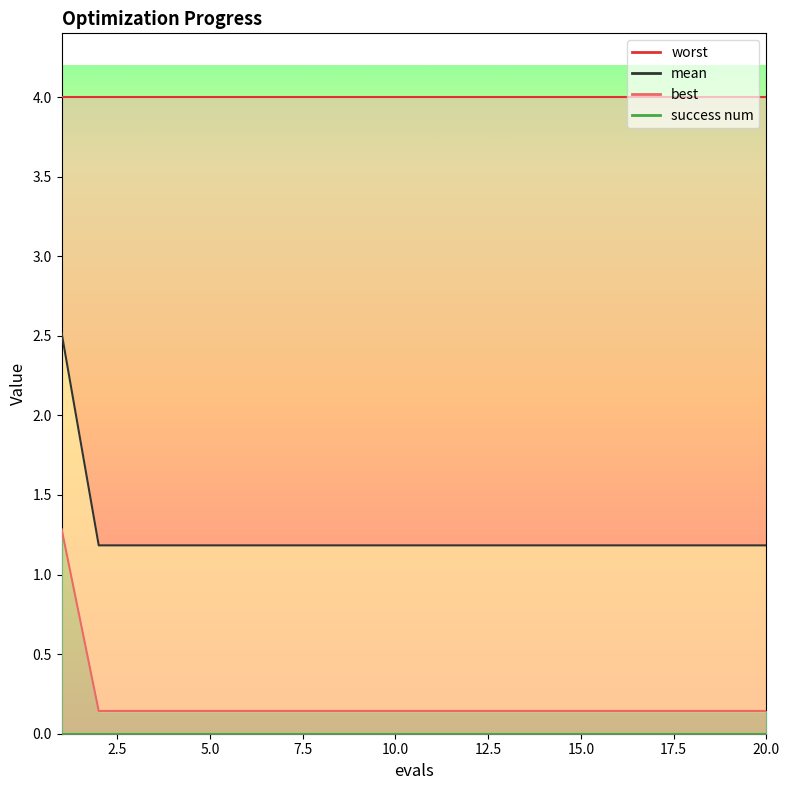

At which category is the sum across all series the highest?

1